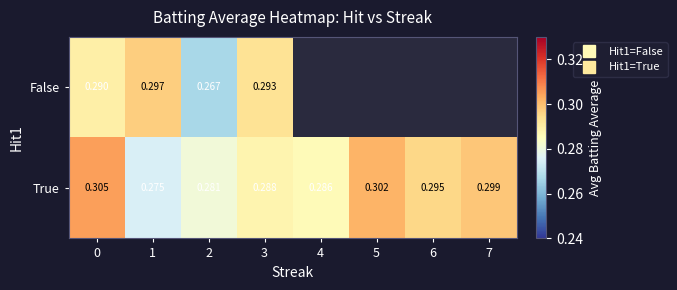

List the series in order of their peak value, highest first.

True, False